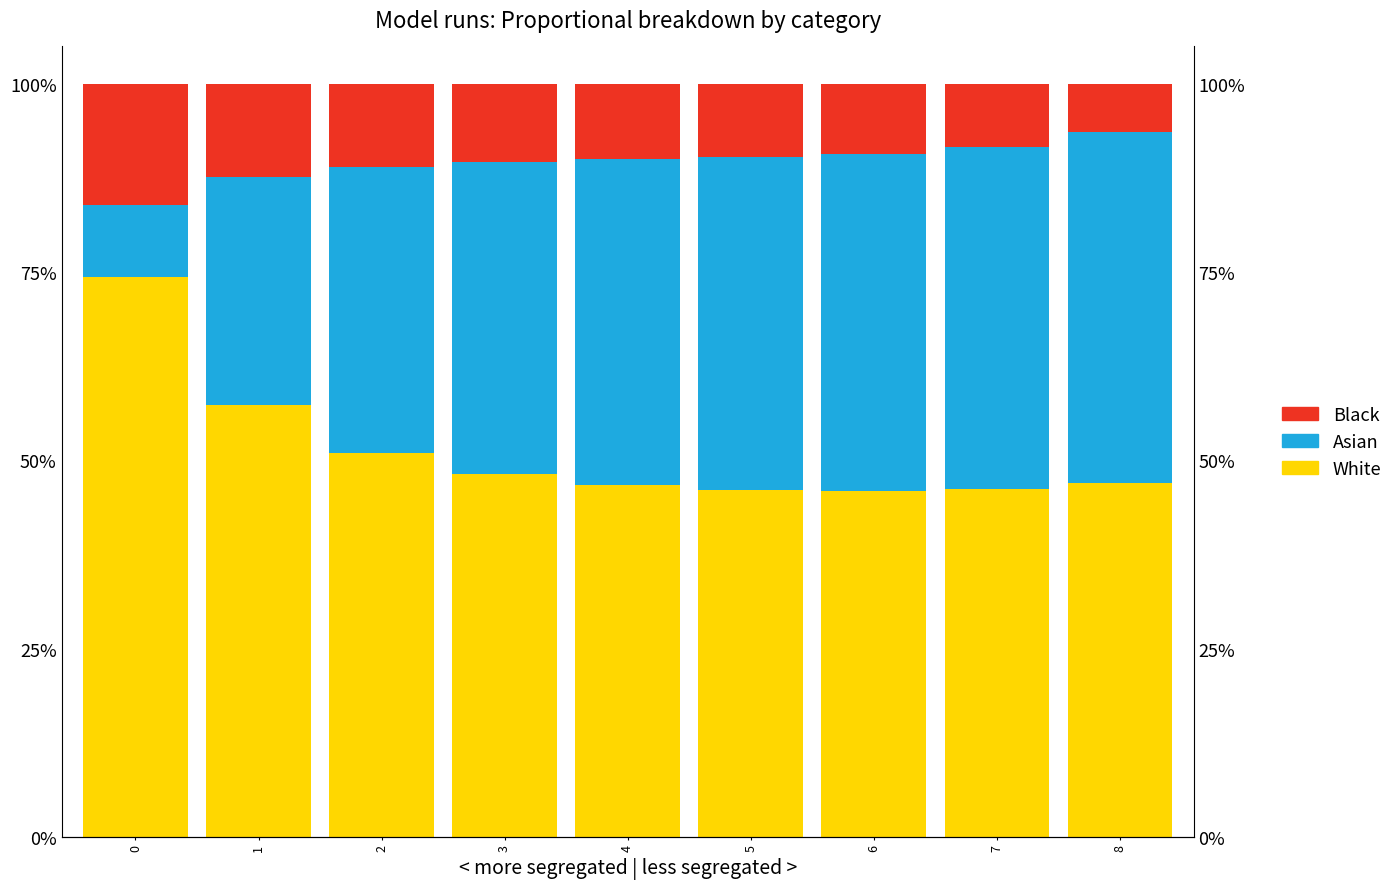

What is the value of the Black bar at the 2nd from the left?

12.3